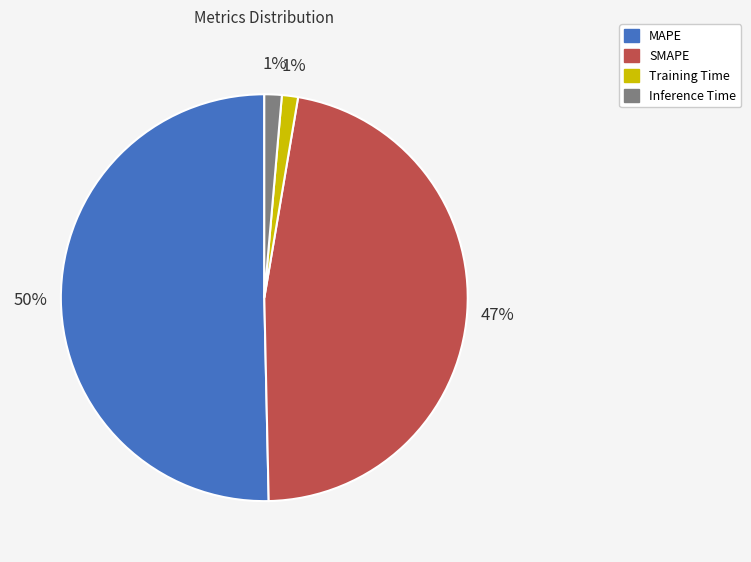

True or false: SMAPE accounts for 60% of the total.

False